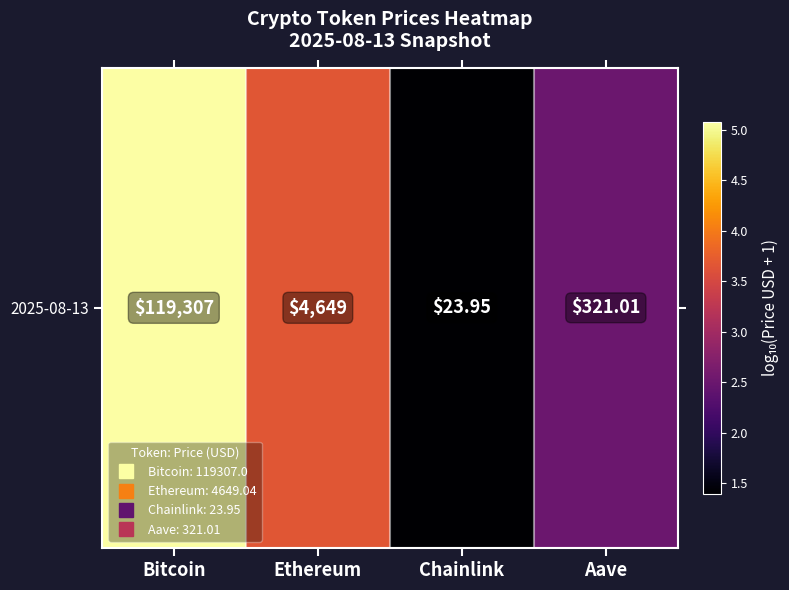

What is the smallest value displayed?

1.4